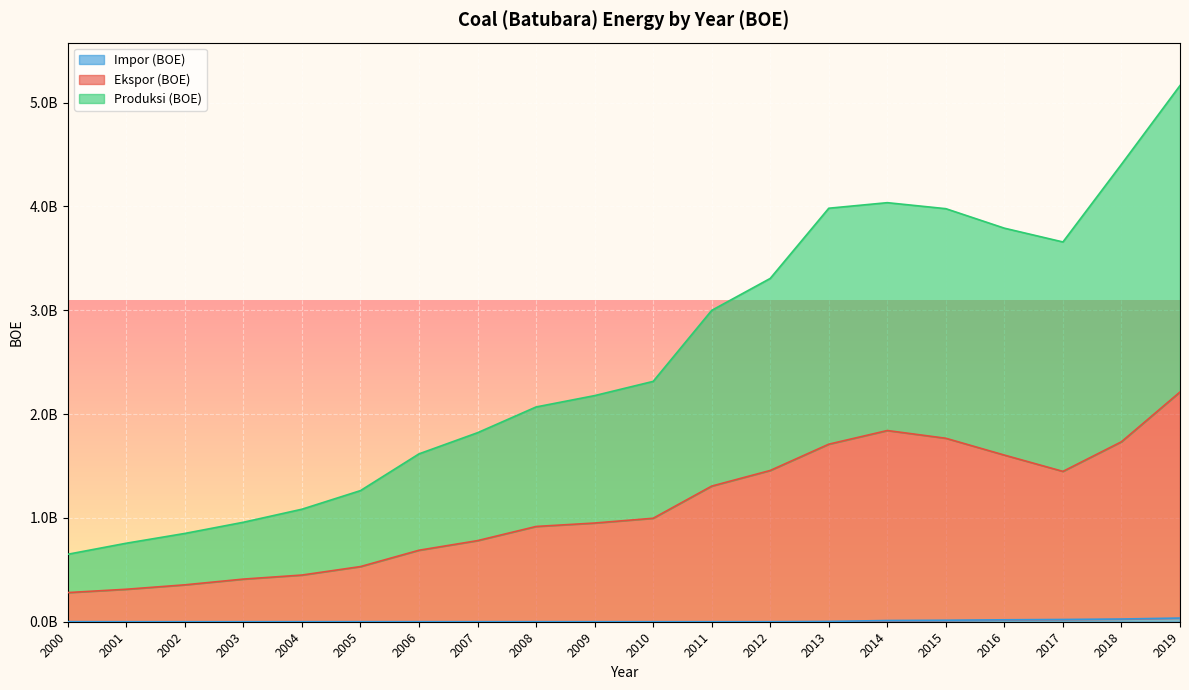

Where does the Impor (BOE) series first go above 512199?

2000